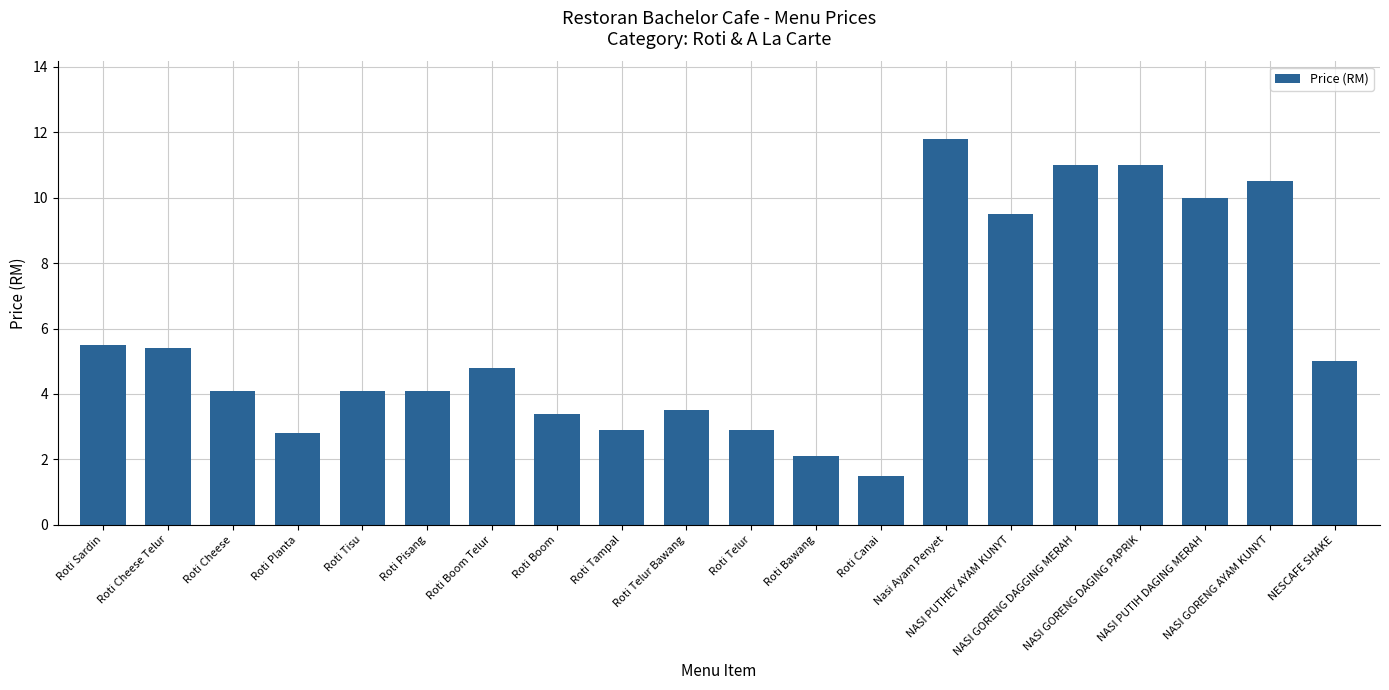

The value at Roti Cheese is 4.1. True or false?

True